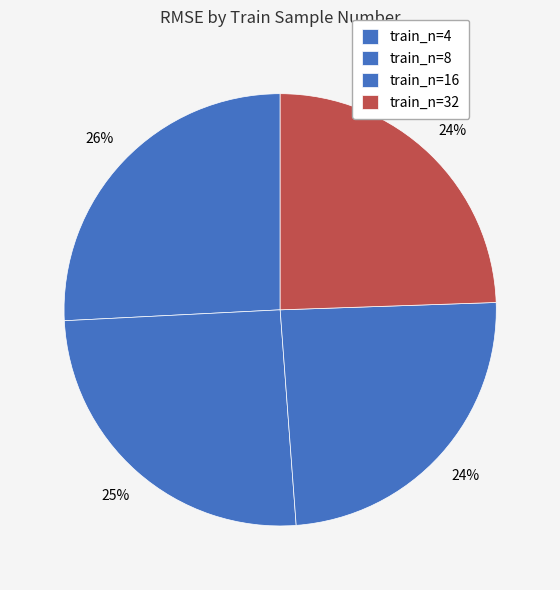

How many slices are in this pie chart?

4